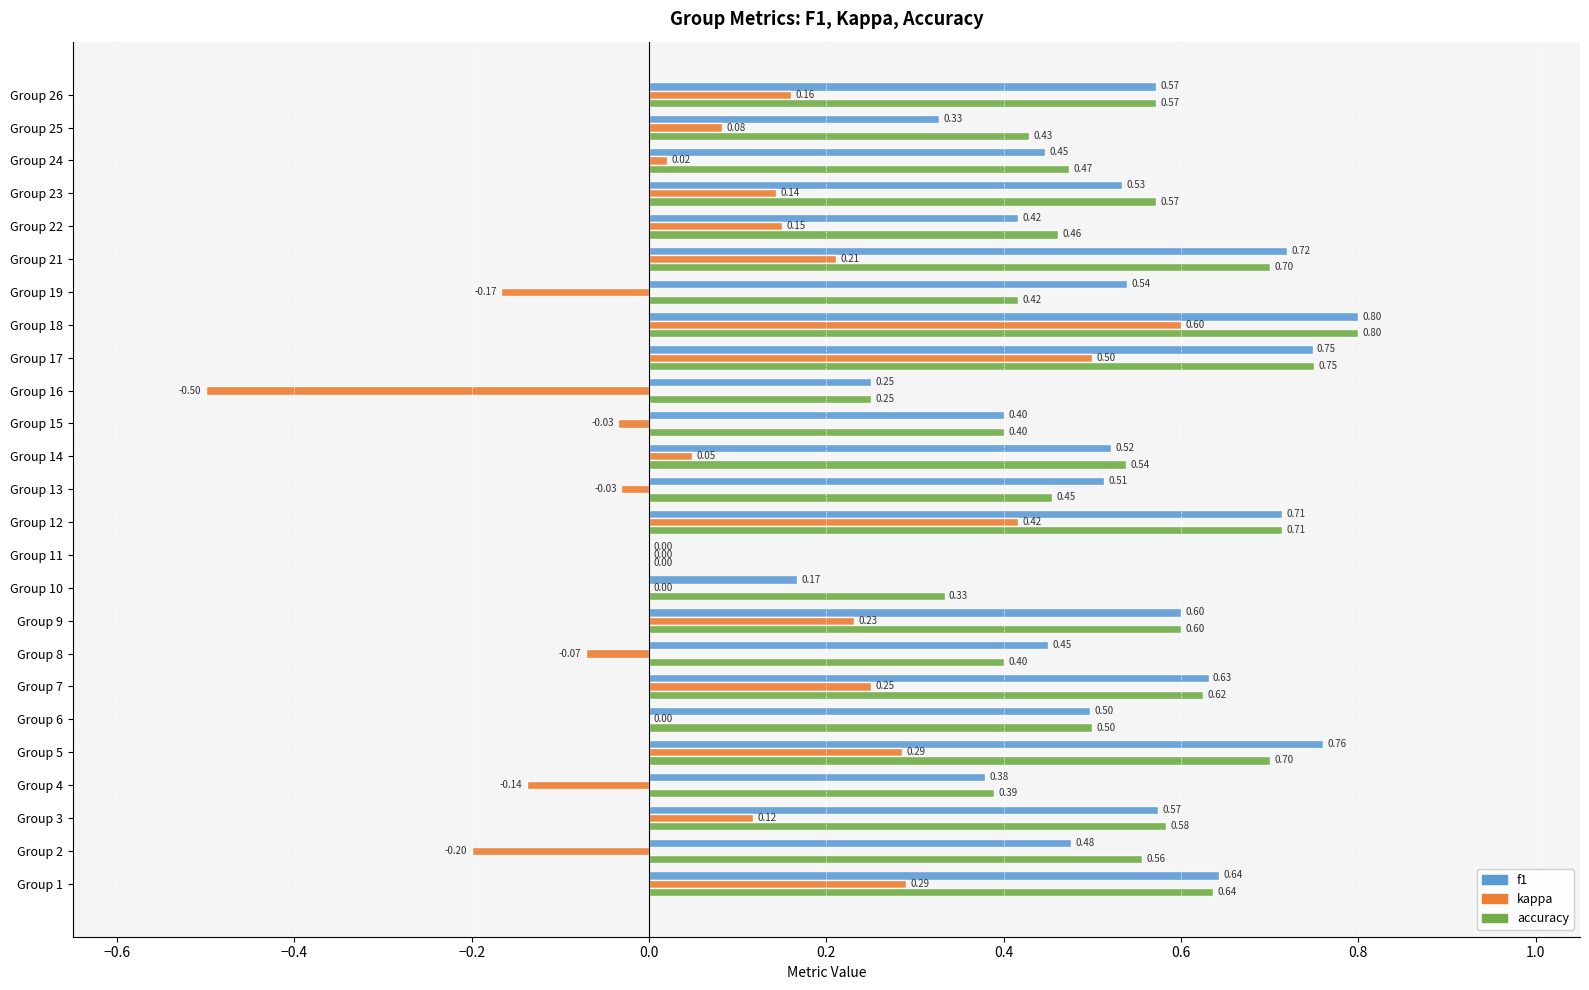

What are all the series names shown in the legend?

f1, kappa, accuracy